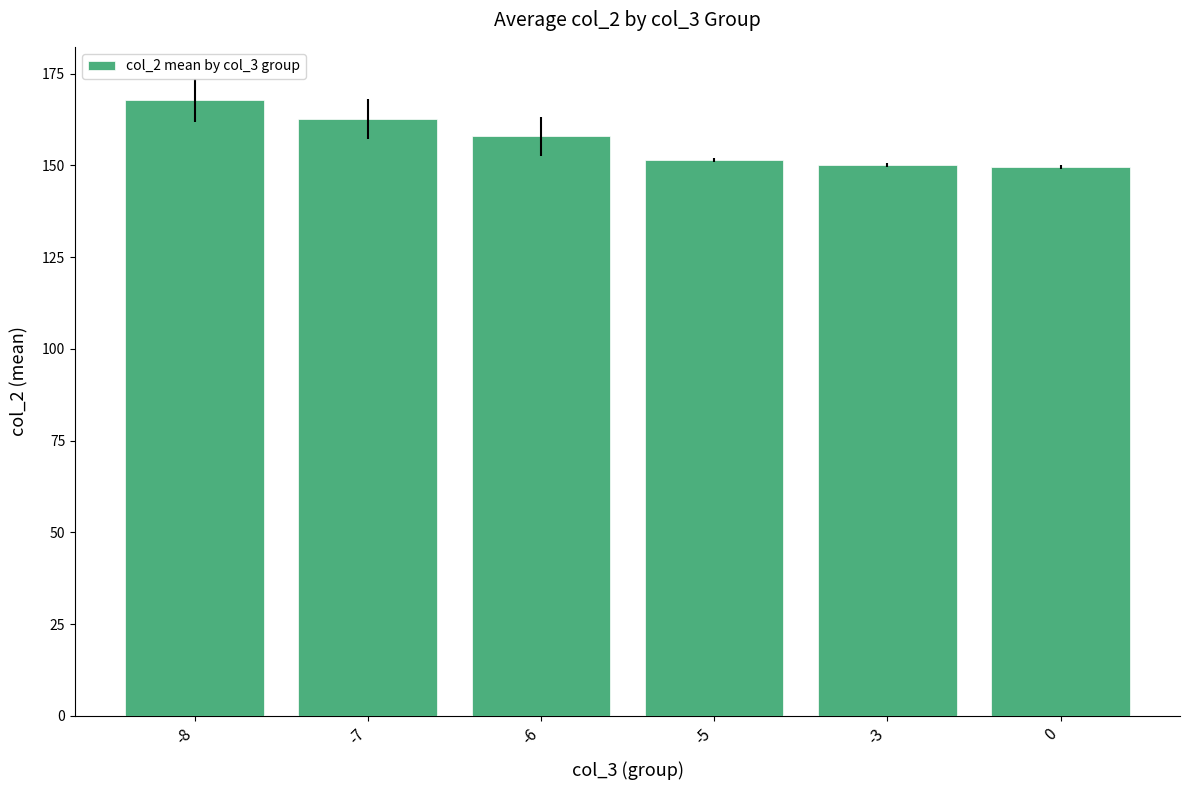

True or false: the data shows 151.5 at -5.

True